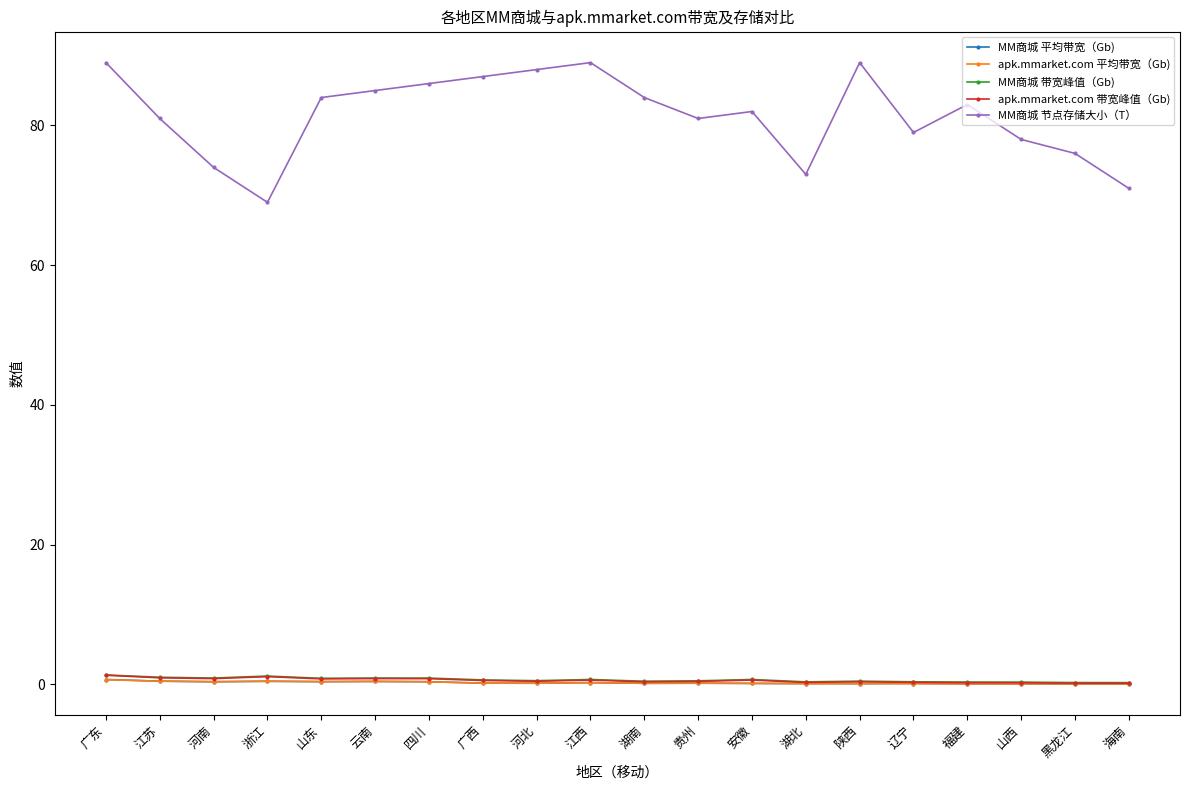

The value of apk.mmarket.com 带宽峰值（Gb) at 湖南 is 0.4. True or false?

True